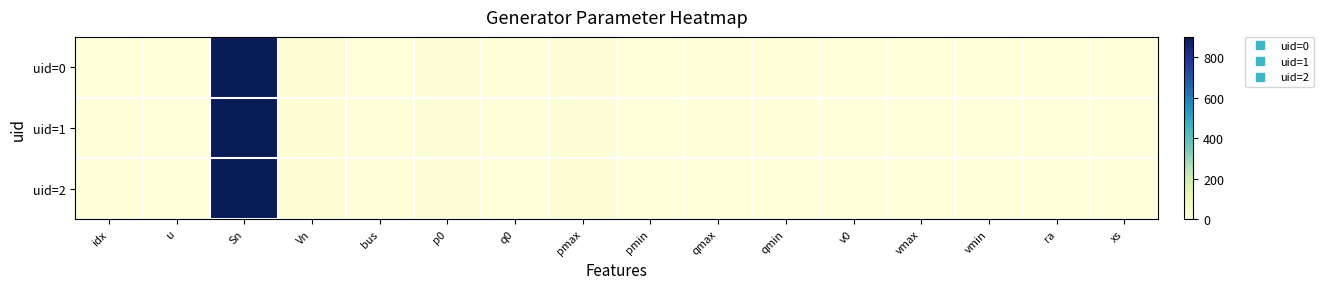

Reading left to right, list all the values displayed in this chart.

uid=0: idx=2.0	u=1.0	Sn=900.0	Vn=20.0	bus=2.0	p0=7.0	q0=3.0	pmax=9.0	pmin=0.0	qmax=3.0	qmin=3.0	v0=1.0	vmax=1.4	vmin=0.6	ra=0.0	xs=0.2
uid=1: idx=3.0	u=1.0	Sn=900.0	Vn=20.0	bus=3.0	p0=7.0	q0=5.5	pmax=9.0	pmin=0.0	qmax=5.5	qmin=5.5	v0=1.0	vmax=1.4	vmin=0.6	ra=0.0	xs=0.2
uid=2: idx=4.0	u=1.0	Sn=900.0	Vn=20.0	bus=4.0	p0=7.0	q0=-1.0	pmax=20.0	pmin=0.0	qmax=-1.0	qmin=-1.0	v0=1.0	vmax=1.4	vmin=0.6	ra=0.0	xs=0.2